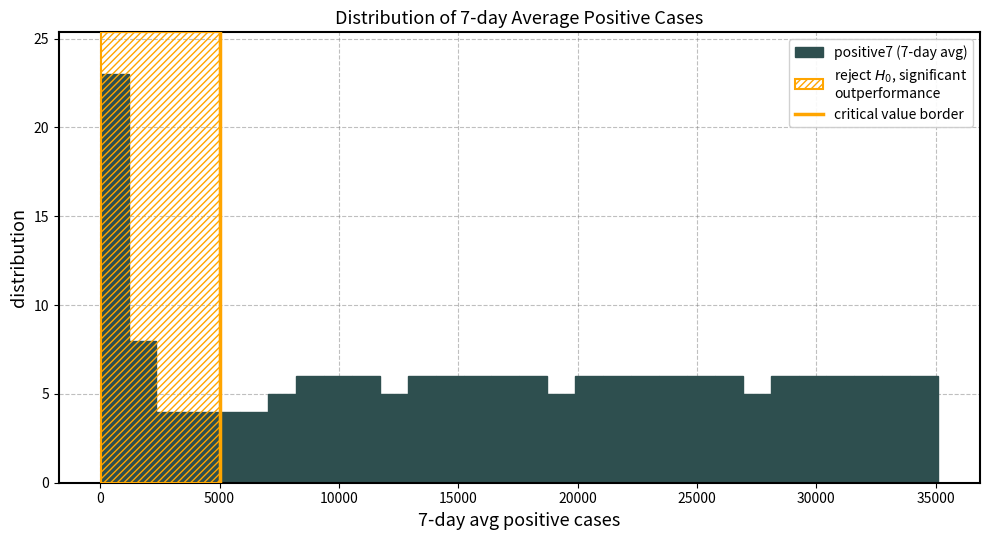

Around what value on the x-axis is the tallest bar? Give the approximate position of its centre, as read against the axis.

500